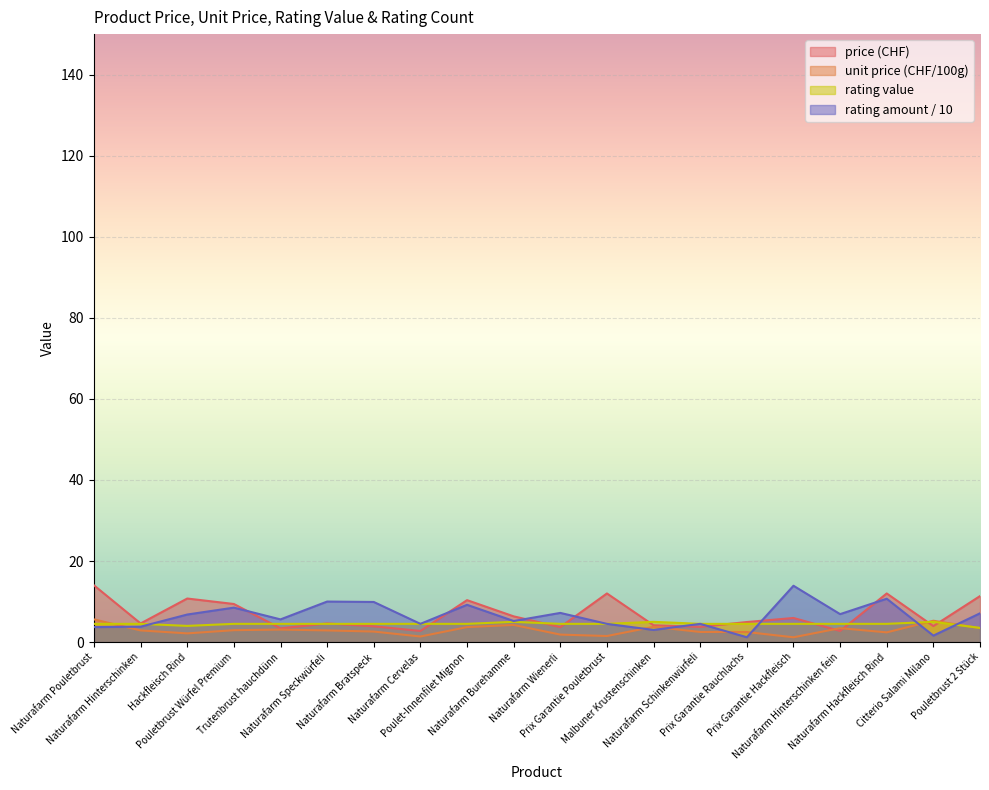

How many interior local valleys does the price series have?

7